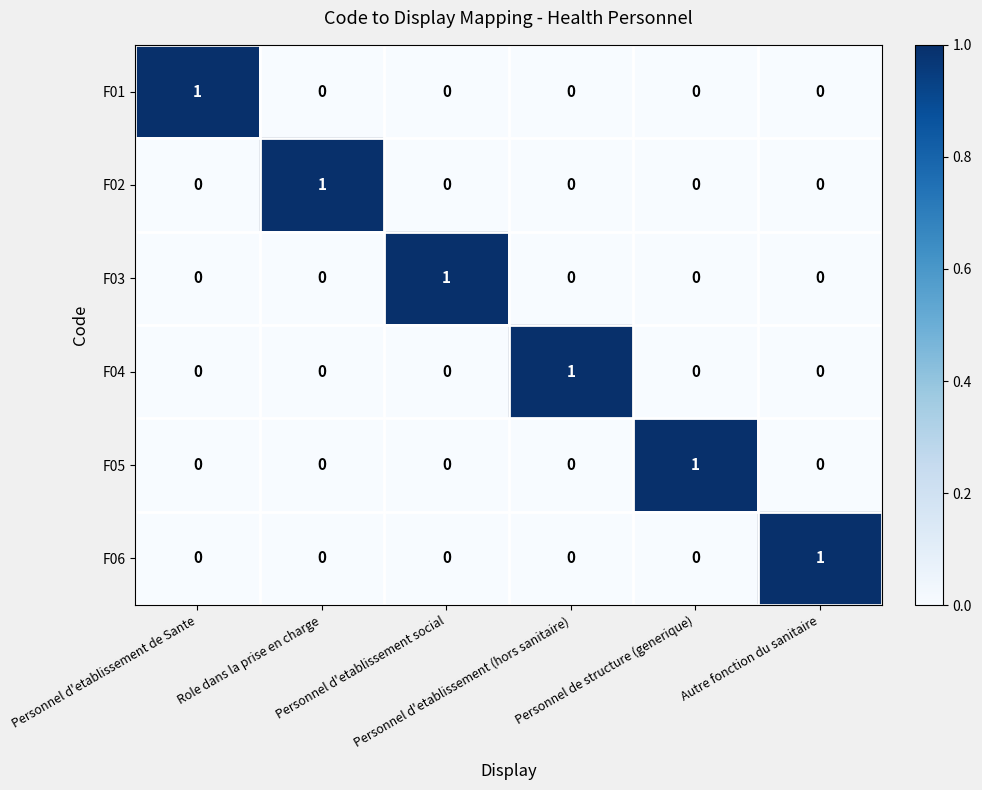

At how many categories does at least one series exceed 0?

6